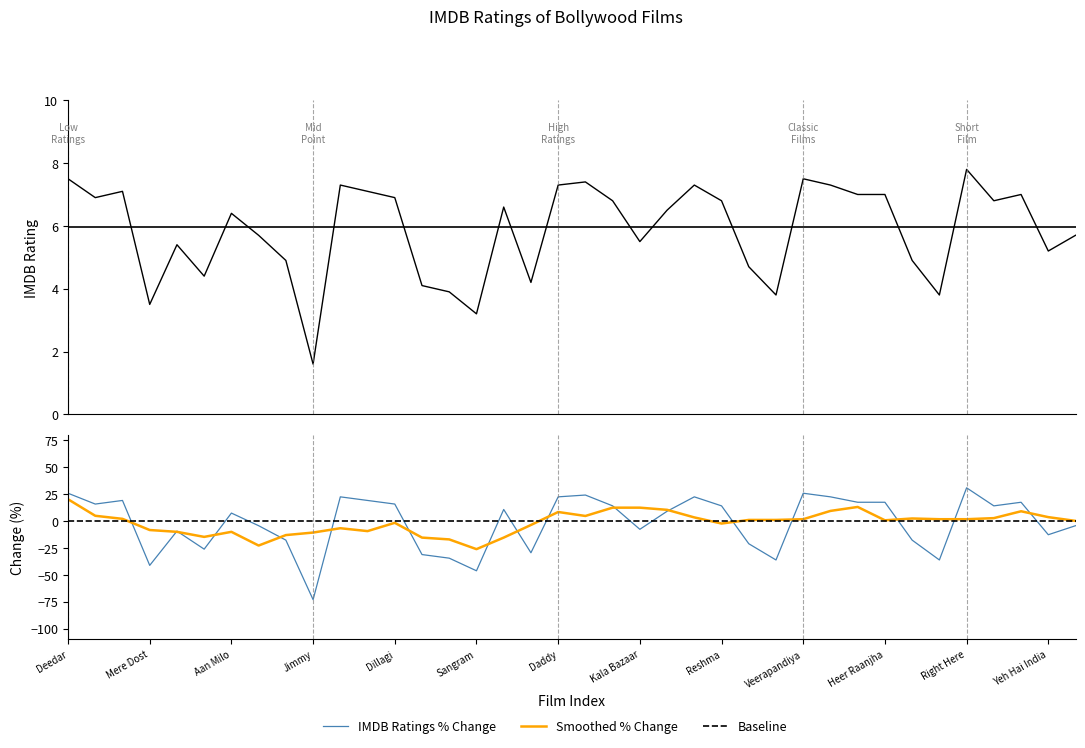

What is the maximum value shown in the chart?

7.8